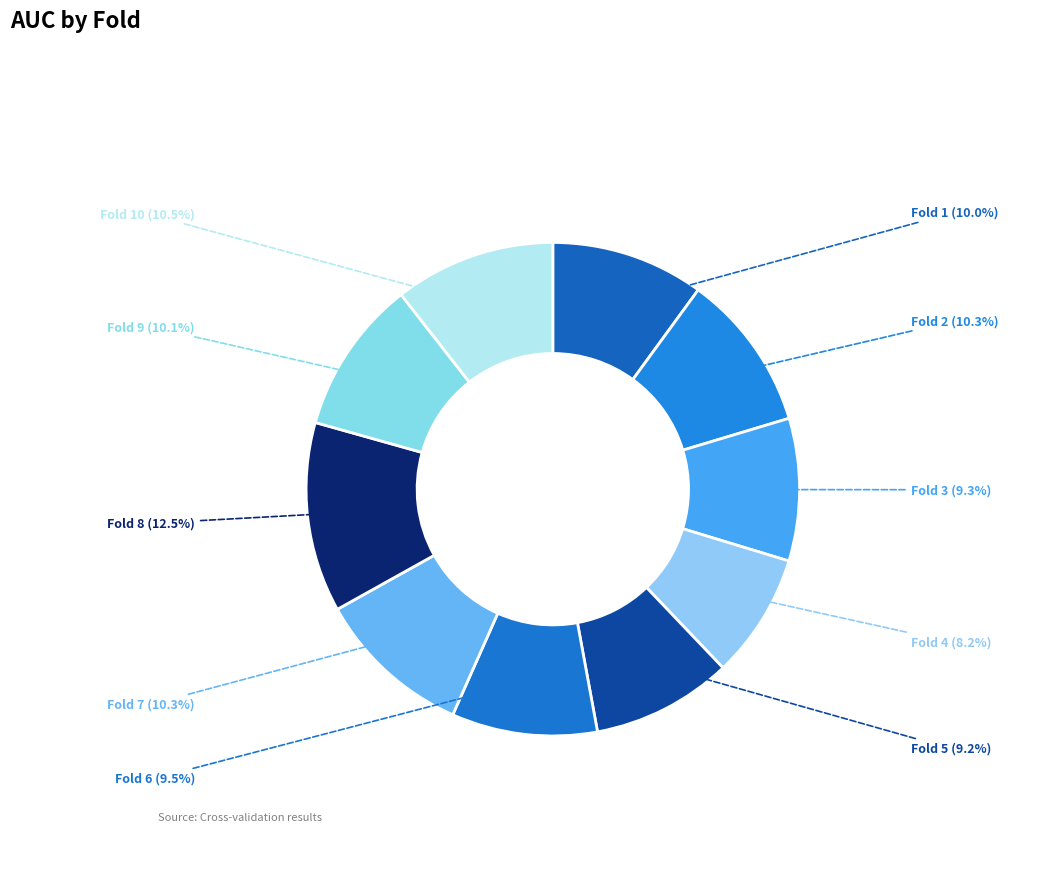

What percentage do Fold 9 and Fold 1 together represent?

20.1%